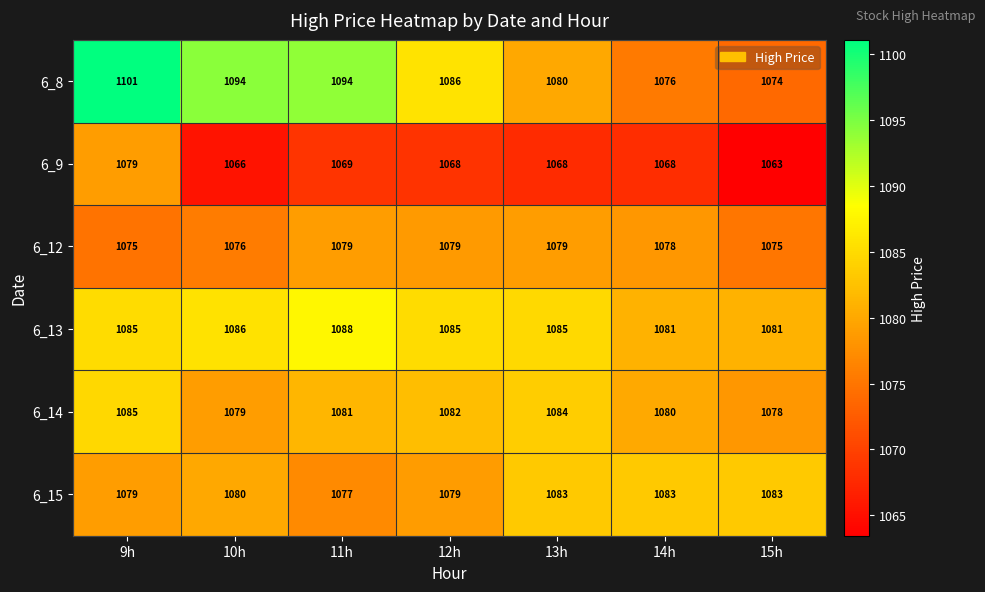

Which series changed the most between 12h and 14h?

6_8